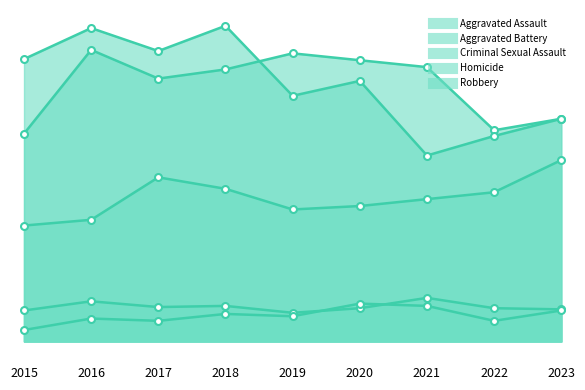

How many data points does each series have?

9